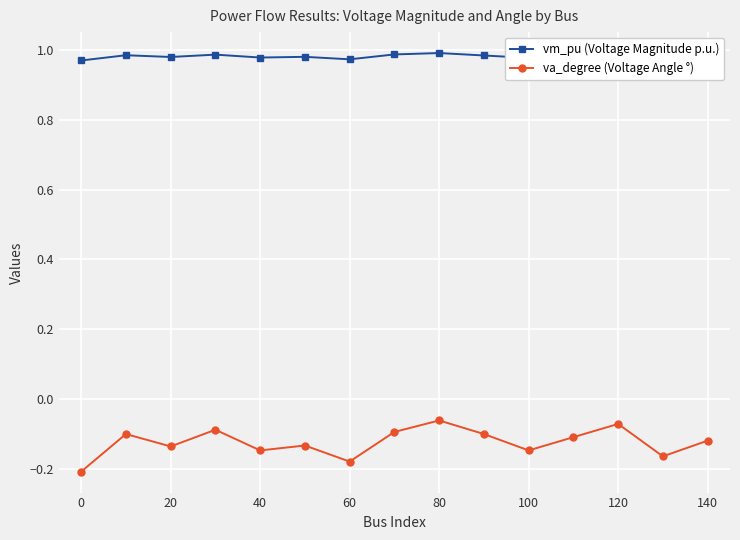

Does the chart display data point markers on the line(s)?

Yes